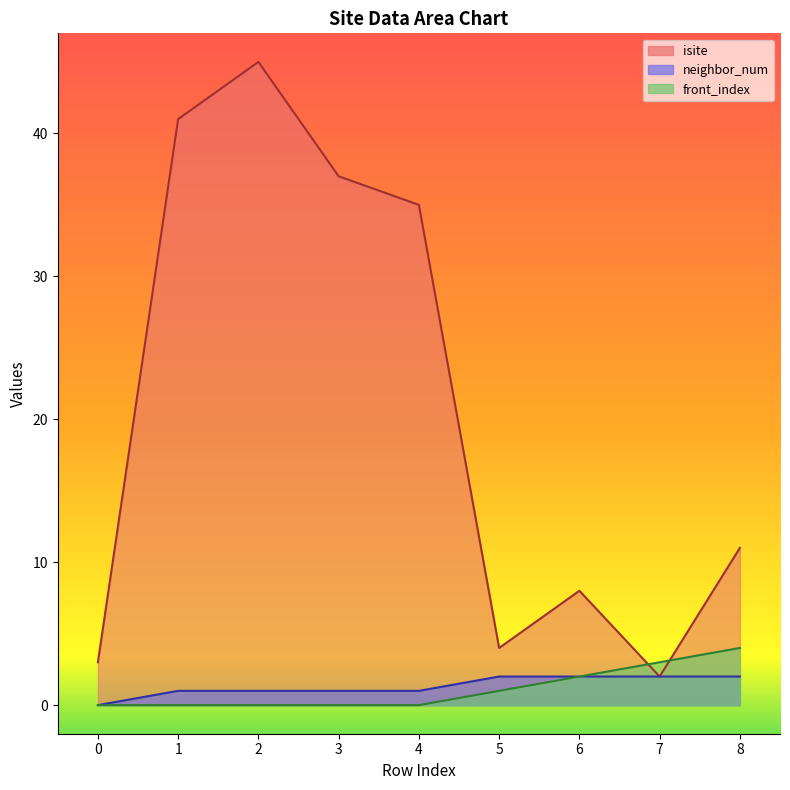

Count the number of data series in this chart.

3